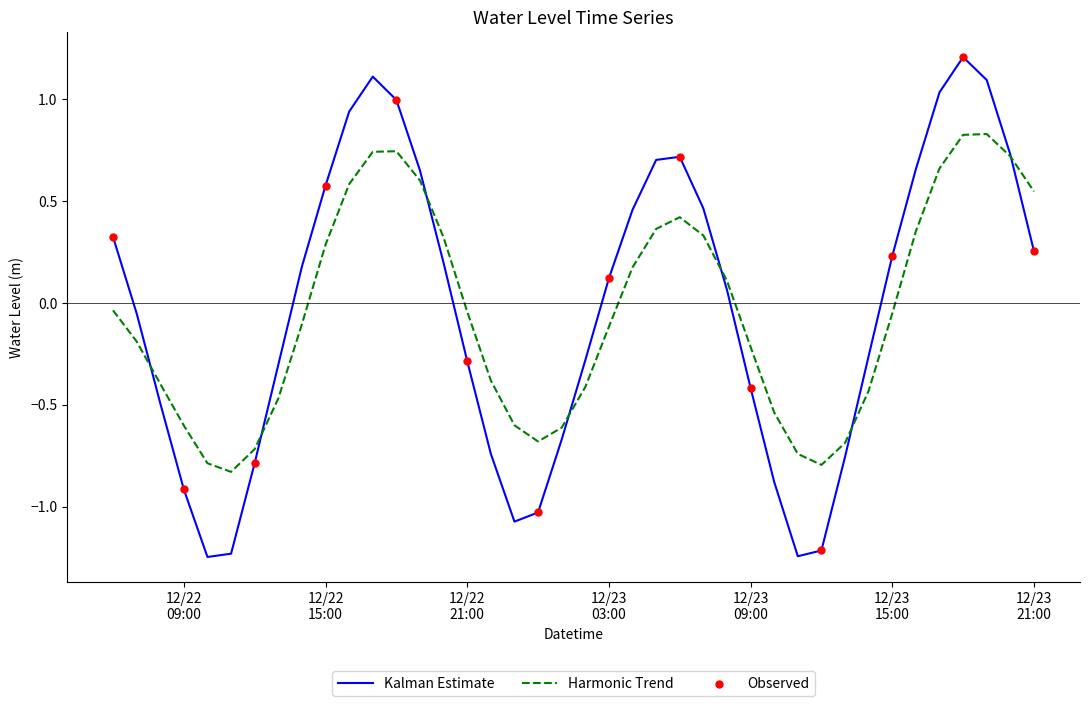

Which series has the widest spread of values?

Kalman Estimate